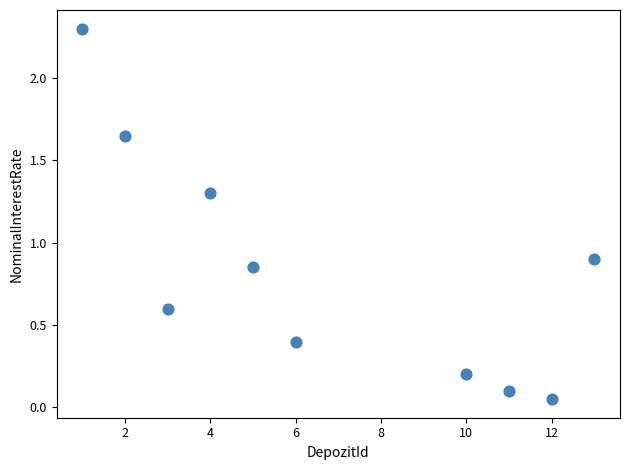

What Y value in the scatter plot is closest to 1?

0.9